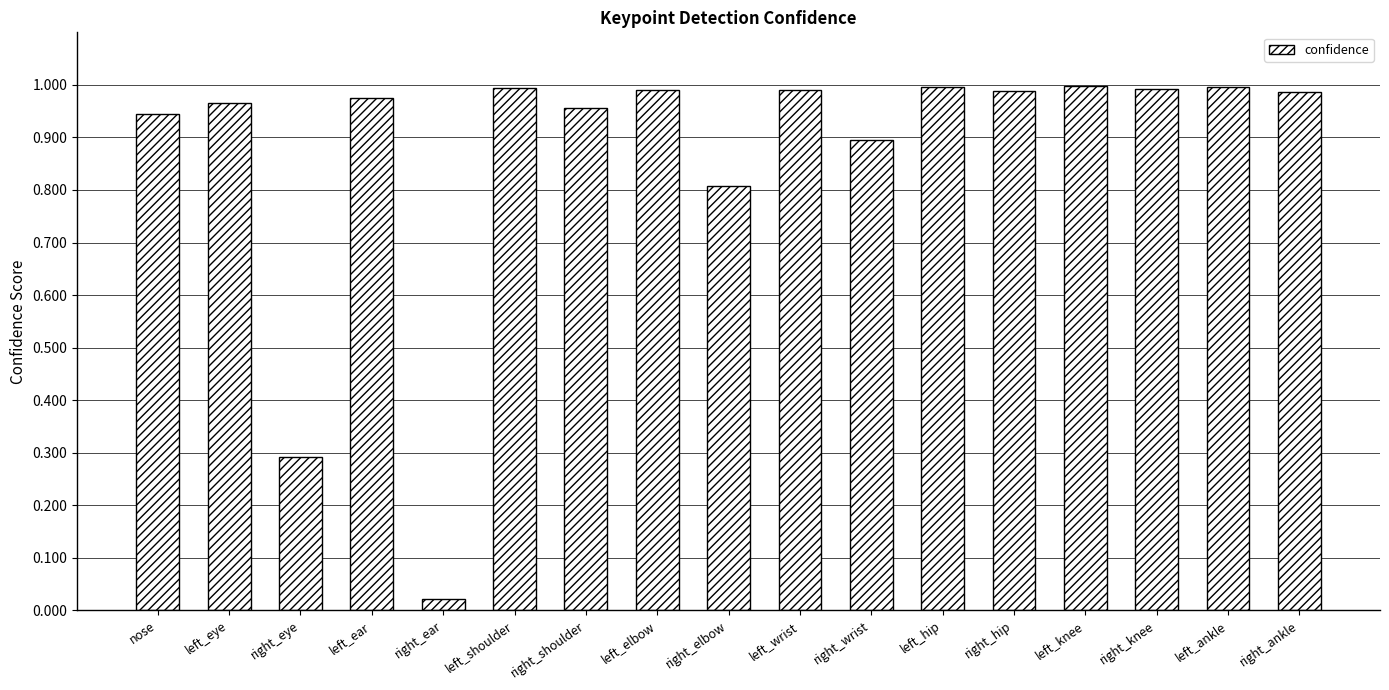

Is it true that the value at left_elbow is 1.0?

True